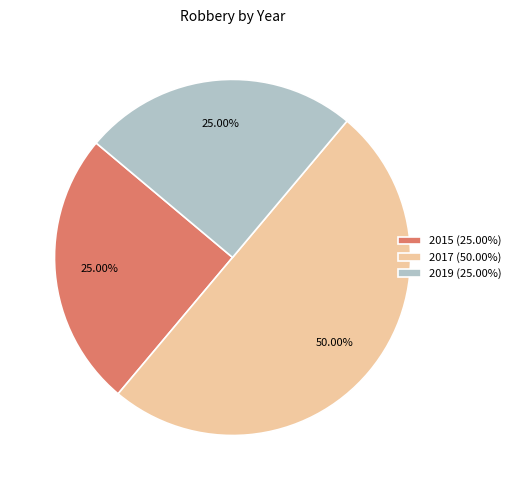

Which slice is the largest?

2017